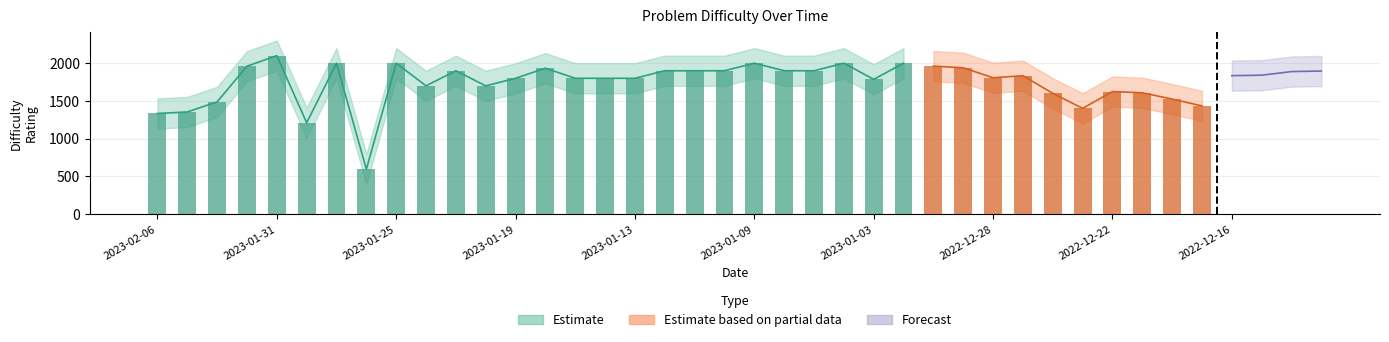

How many values in the Upper Band series are below 2035?

20